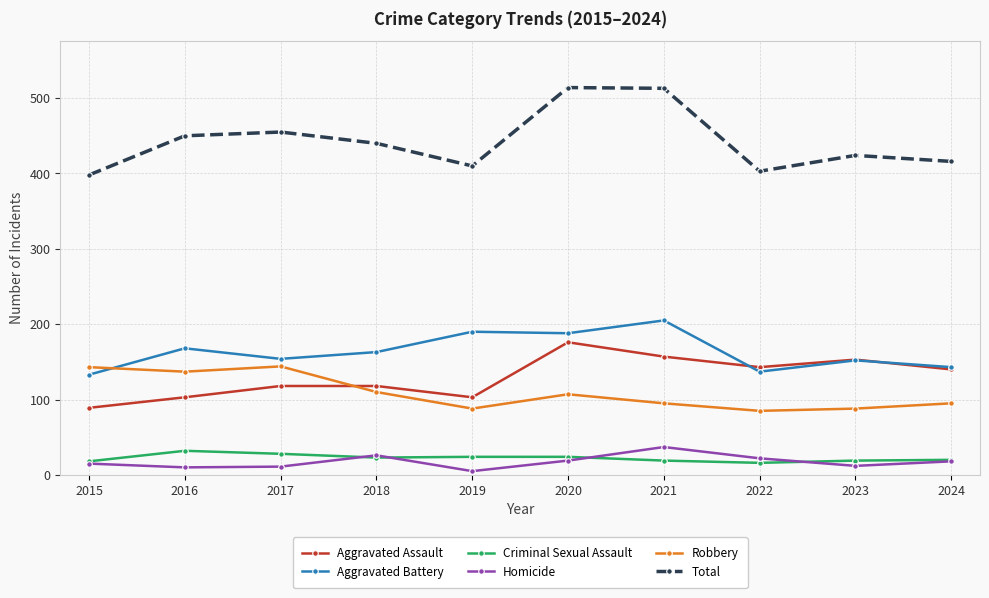

Between 2021 and 2023, which series saw the biggest shift?

Total